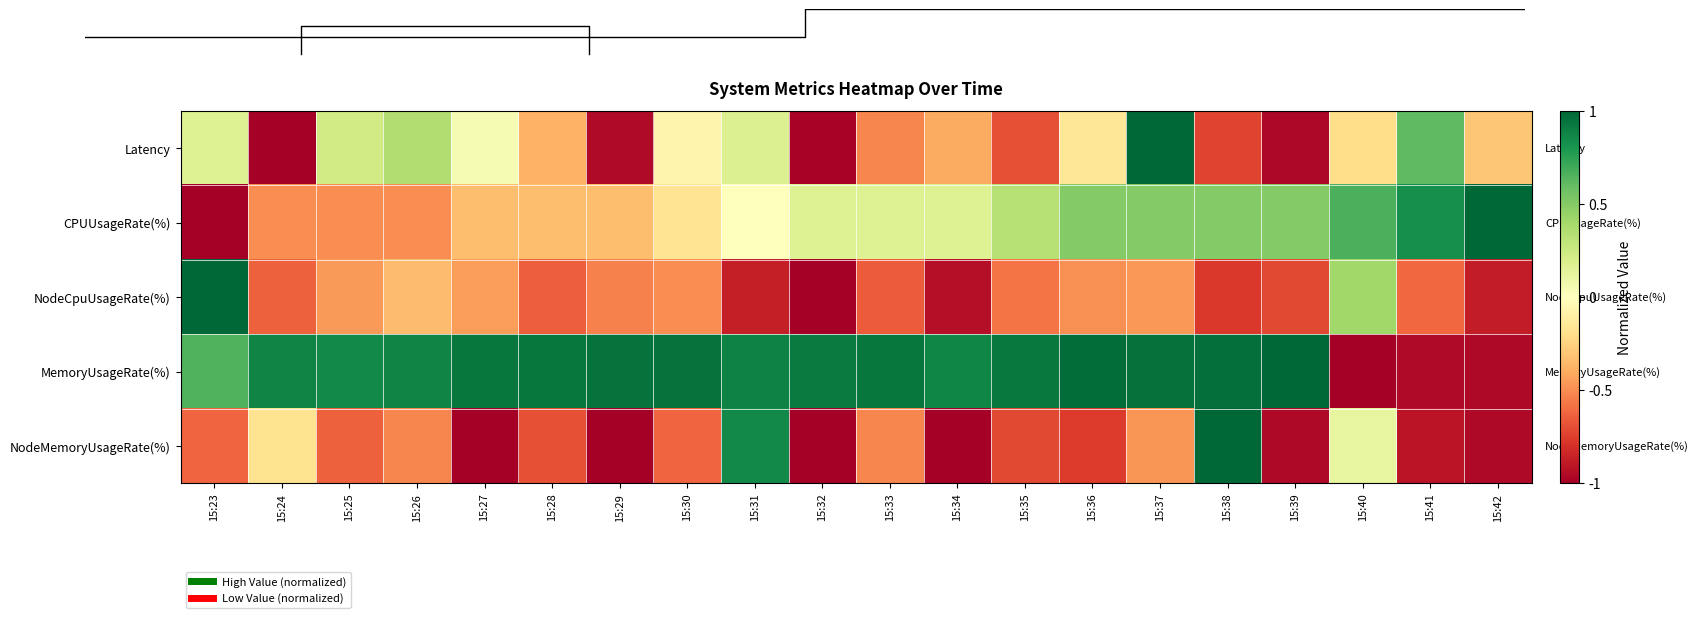

What is the lowest value of the MemoryUsageRate(%) series?

-1.0